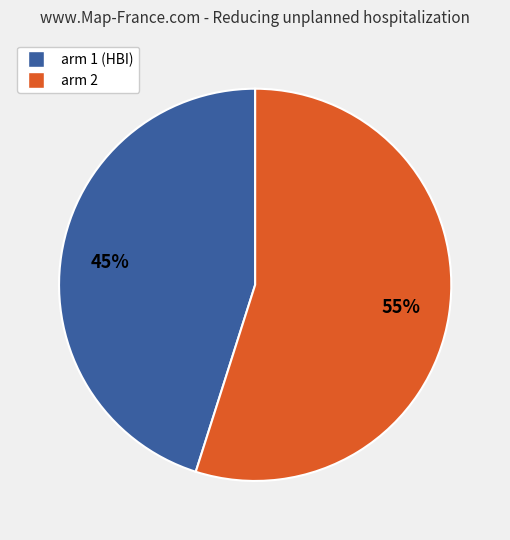

Is the sum of arm 1 (HBI) and arm 2 greater than half?

Yes